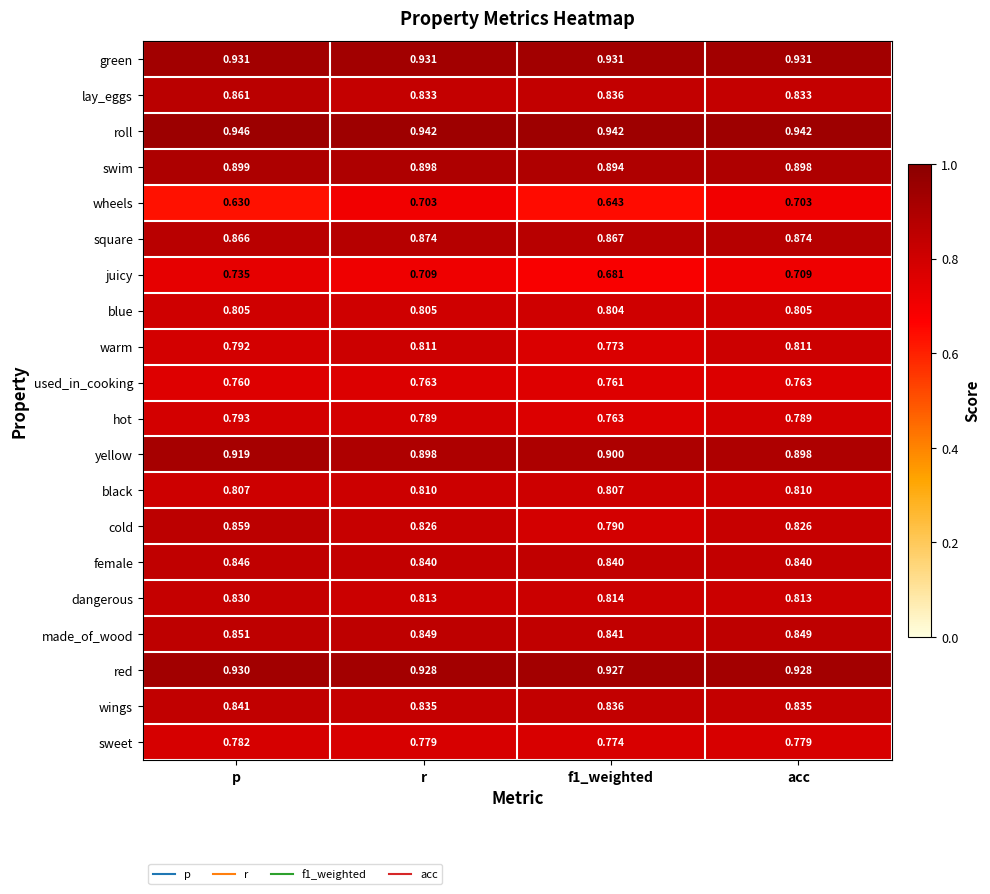

List the series in order of their peak value, lowest first.

wheels, juicy, used_in_cooking, sweet, hot, blue, black, warm, dangerous, wings, female, made_of_wood, cold, lay_eggs, square, swim, yellow, red, green, roll